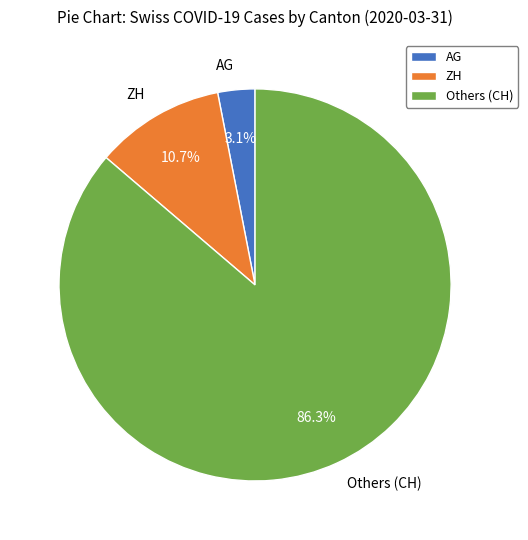

Do Others (CH) and AG together represent more than half of the pie?

Yes